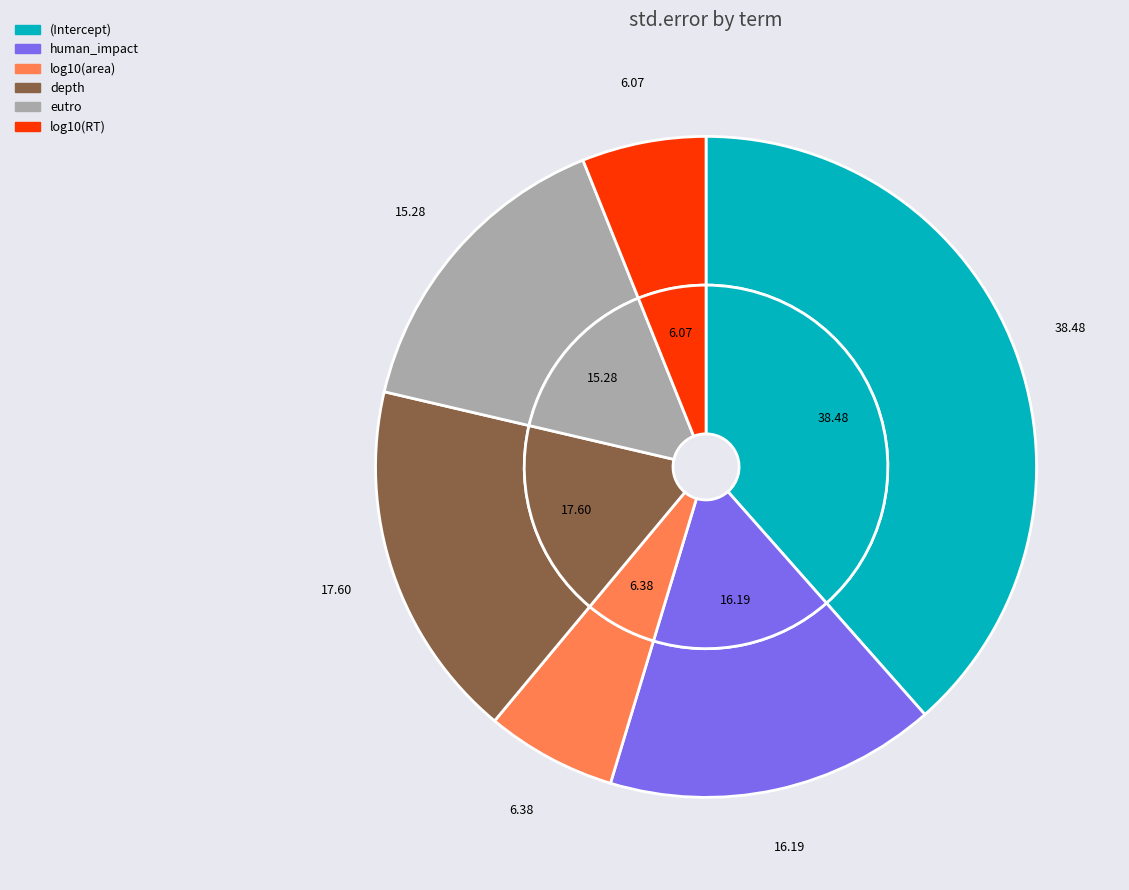

Is log10(RT) the majority of the pie?

No